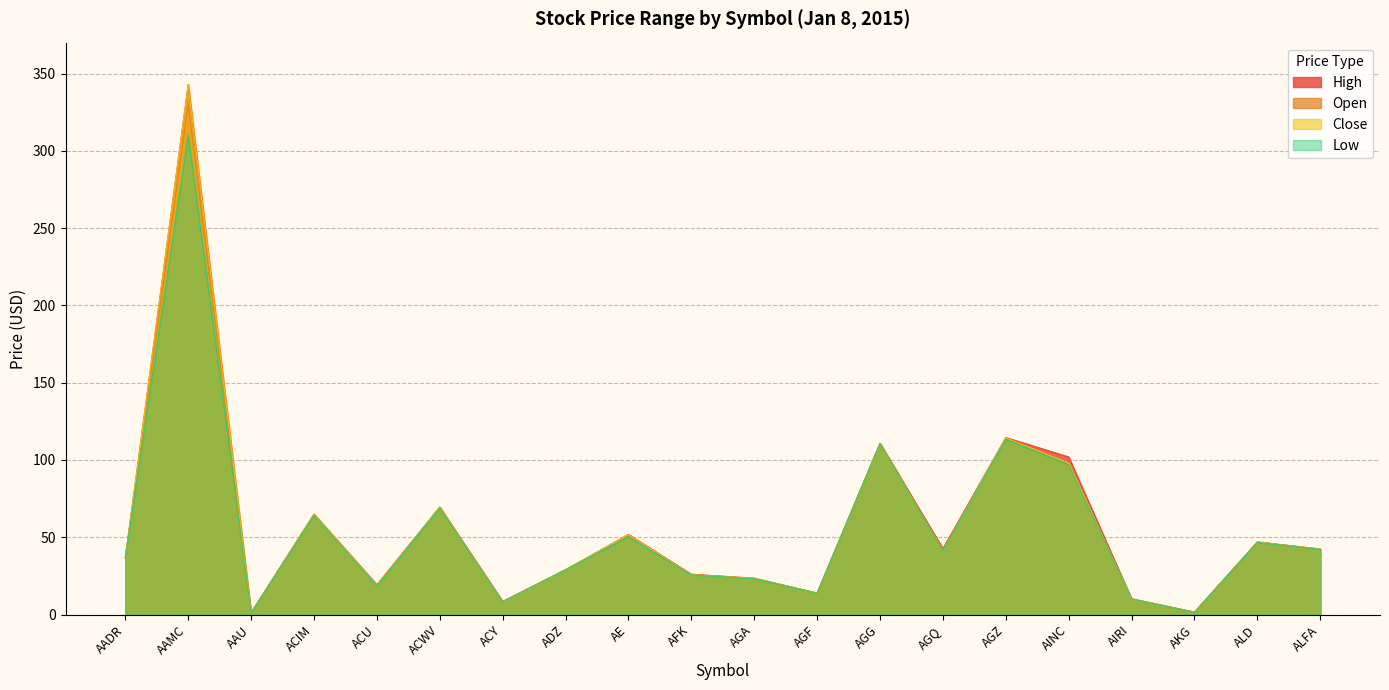

Is the value of High at ALFA greater than the value of Low at AKG?

Yes